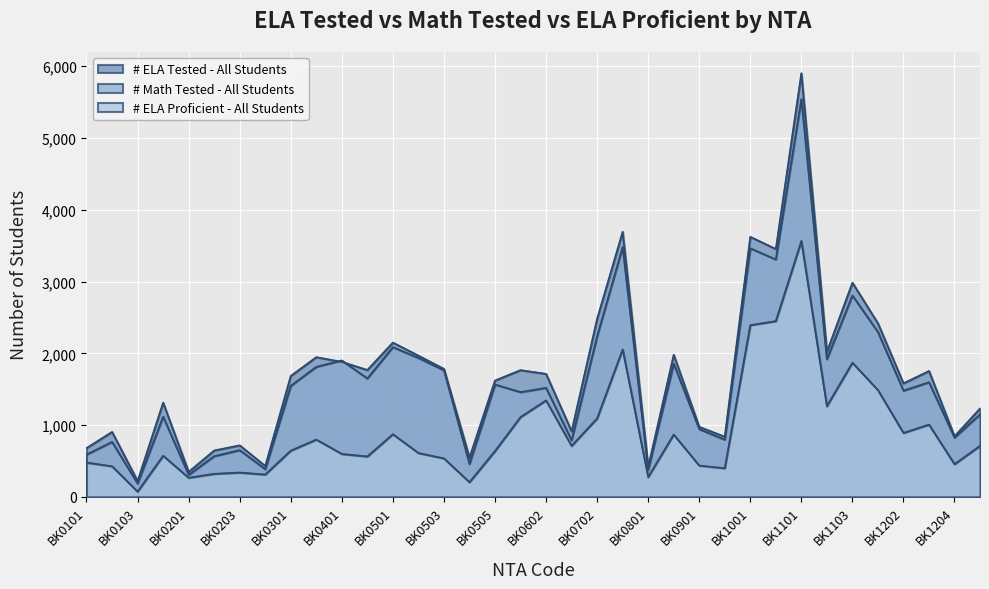

How many lines are shown in the chart?

3